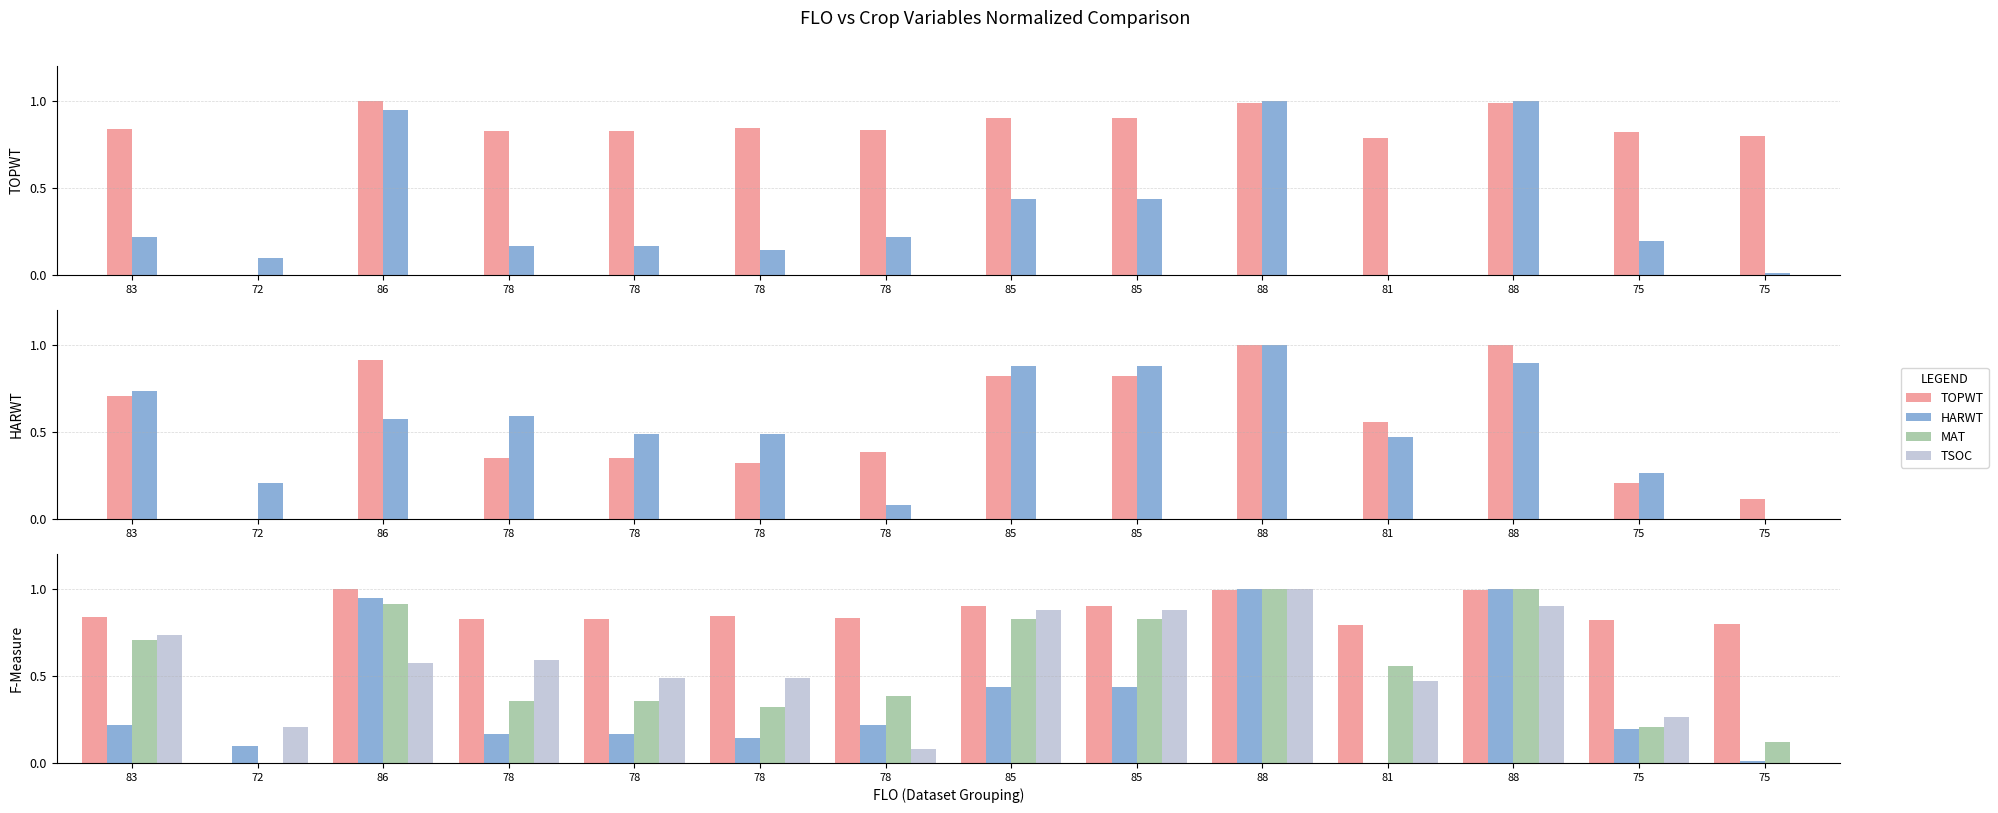

How many bars are there in each group?

4